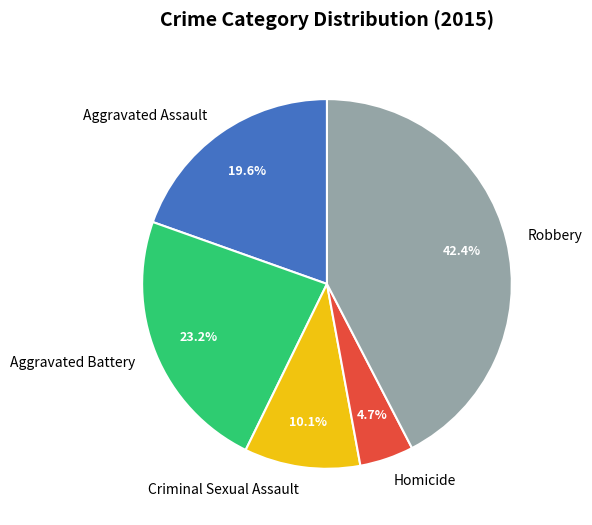

How many slices are in this pie chart?

5